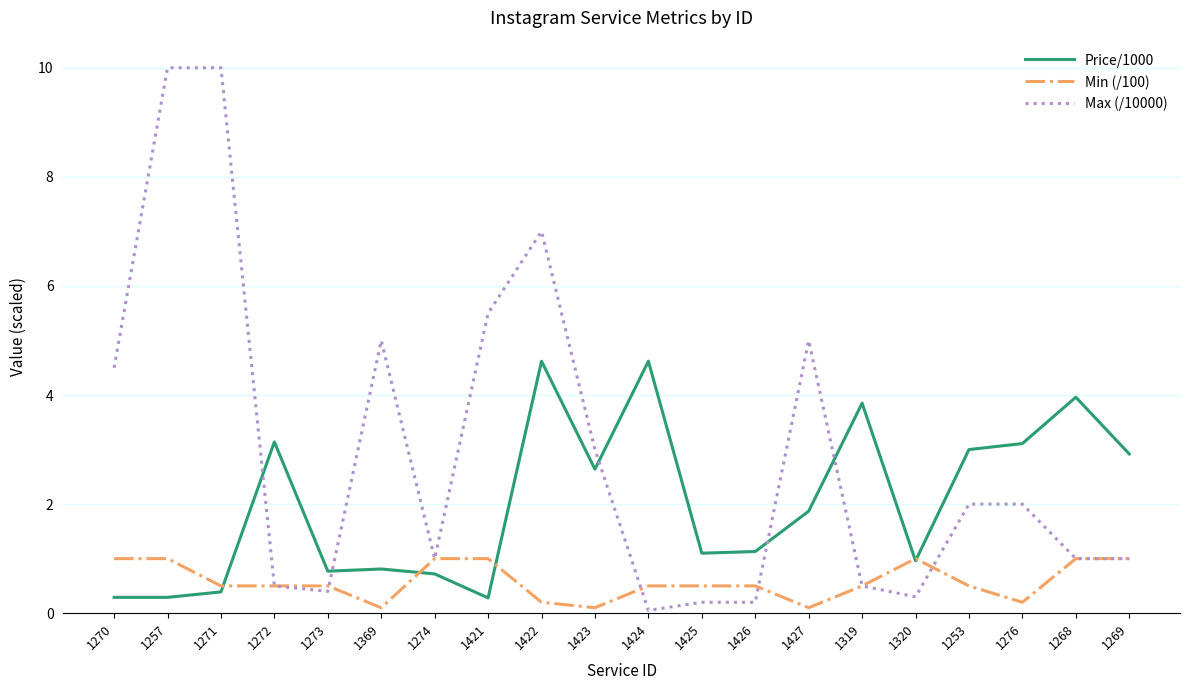

What position from the left is 1253?

17